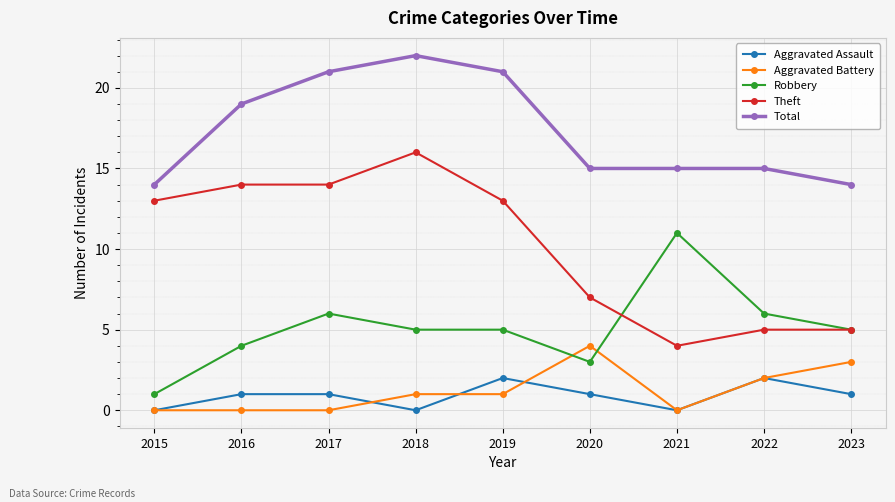

Is it true that Robbery equals 9 at 2017?

False